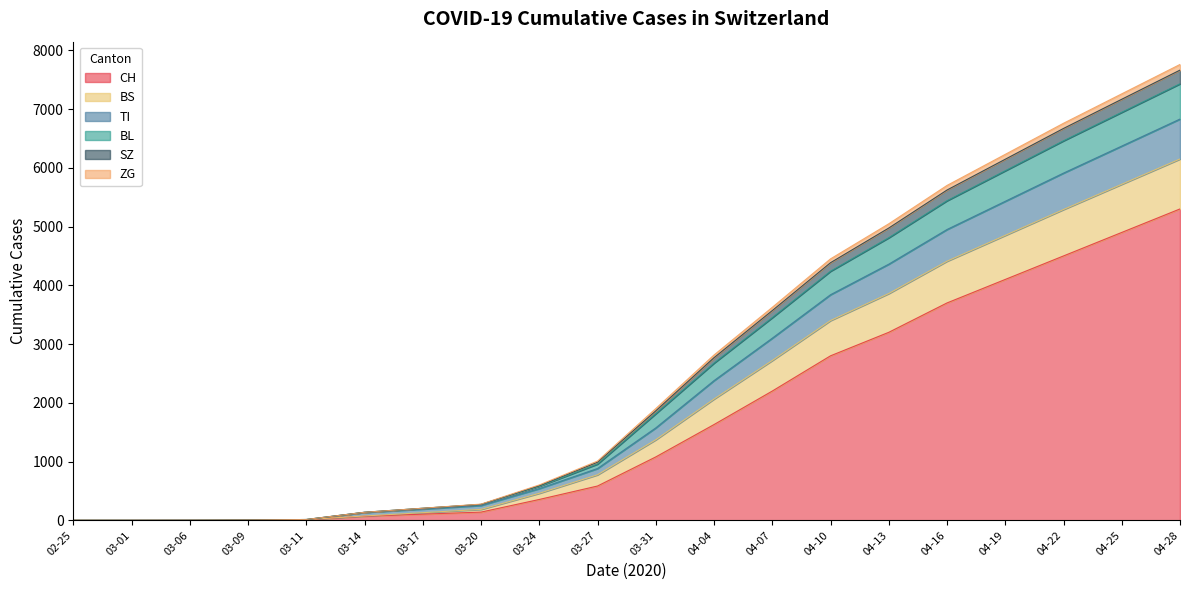

At how many categories does at least one series exceed 6092?

4